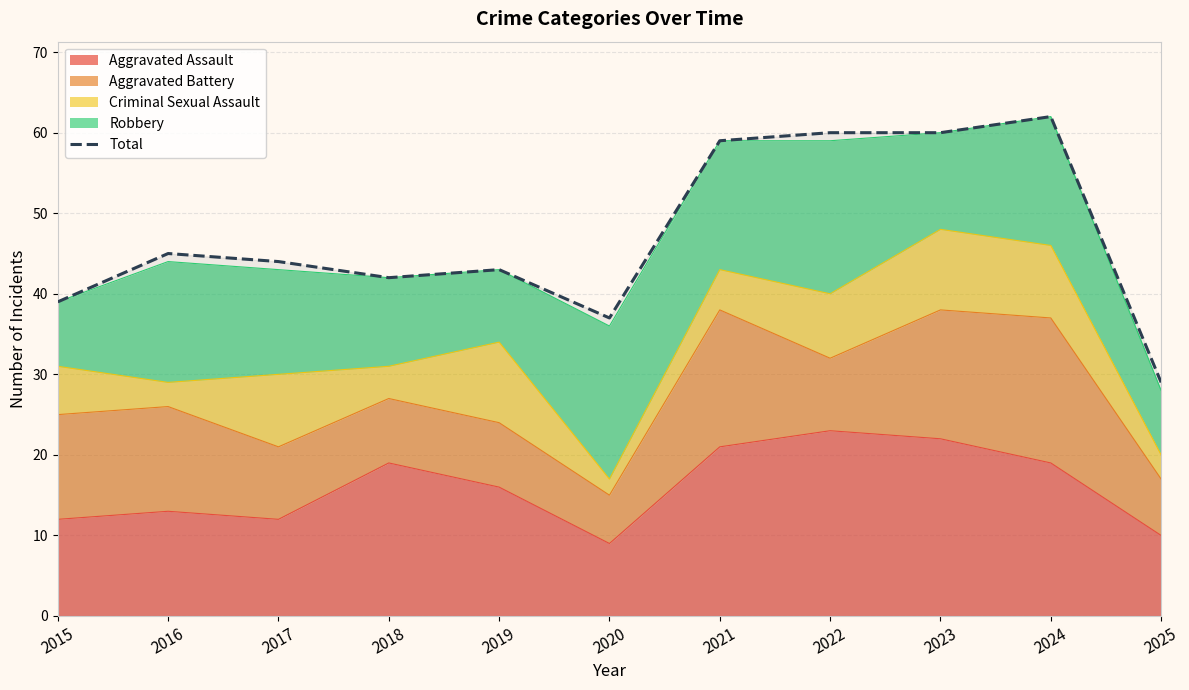

Where does the data first go above 44?

2016